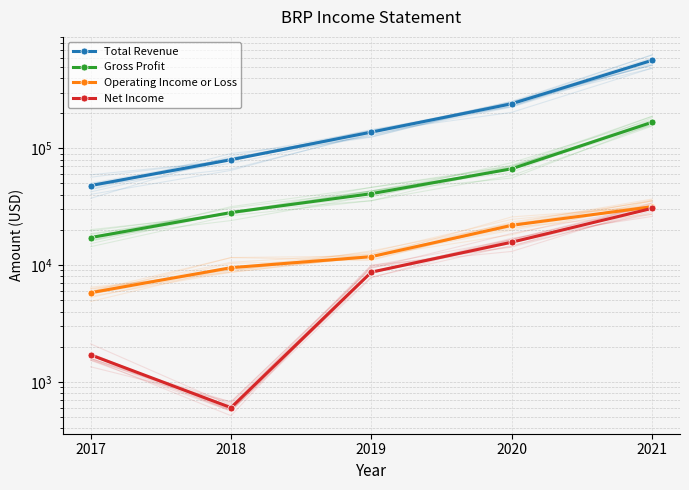

List the series in order of their peak value, lowest first.

Net Income, Operating Income or Loss, Gross Profit, Total Revenue